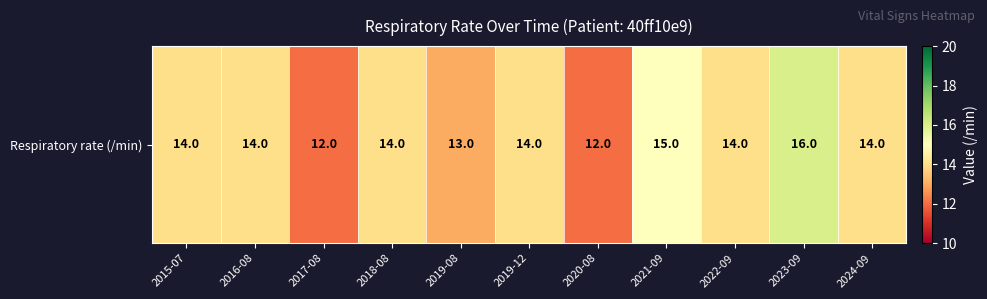

What is the sum of the values at 2022-09 and 2015-07?

28